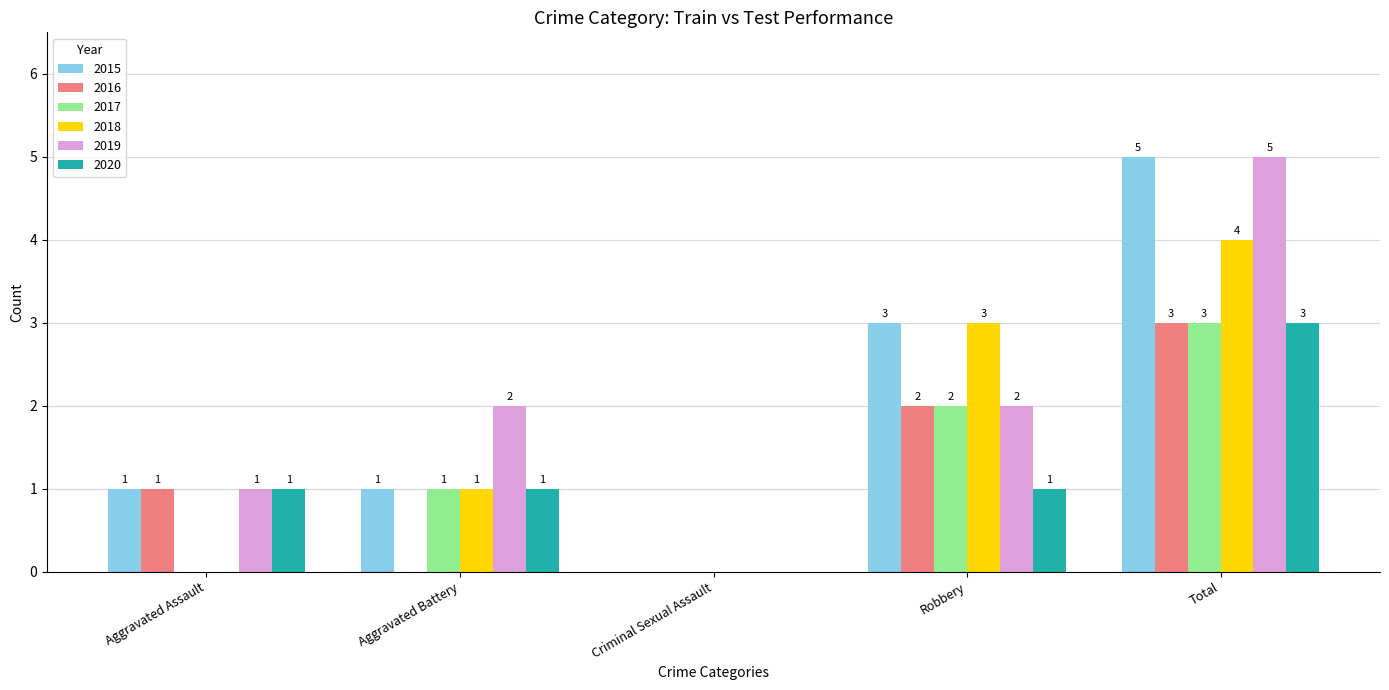

Reading left to right, transcribe all the data shown in this chart.

2015: Aggravated Assault=1	Aggravated Battery=1	Criminal Sexual Assault=0	Robbery=3	Total=5
2016: Aggravated Assault=1	Aggravated Battery=0	Criminal Sexual Assault=0	Robbery=2	Total=3
2017: Aggravated Assault=0	Aggravated Battery=1	Criminal Sexual Assault=0	Robbery=2	Total=3
2018: Aggravated Assault=0	Aggravated Battery=1	Criminal Sexual Assault=0	Robbery=3	Total=4
2019: Aggravated Assault=1	Aggravated Battery=2	Criminal Sexual Assault=0	Robbery=2	Total=5
2020: Aggravated Assault=1	Aggravated Battery=1	Criminal Sexual Assault=0	Robbery=1	Total=3